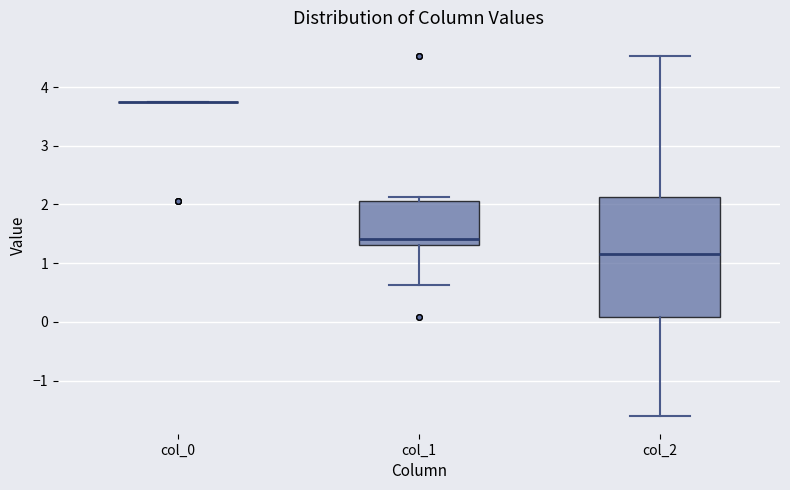

Reading left to right, read every box against the y-axis: the position of its median line, the range the box covers, and the ends of its whiskers. The values are not printed on the chart, so give them approximately, as read against the axis.

col_0: box collapsed to a line at 3.7, whiskers 3.7 to 3.7
col_1: median 1.4, box 1.3 to 2.1, whiskers 0.6 to 2.1 (just above the box's upper edge)
col_2: median 1.2, box 0.1 to 2.1, whiskers -1.6 to 4.5